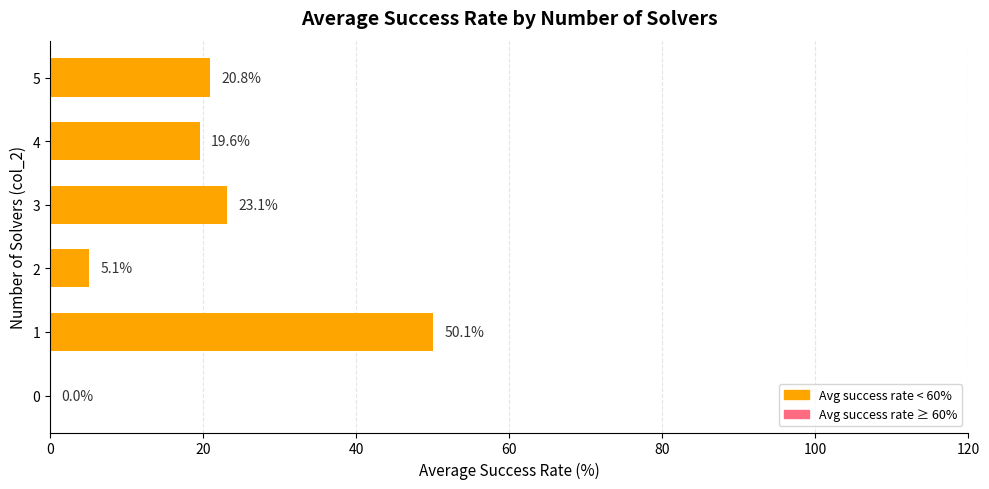

How many values are above zero?

5